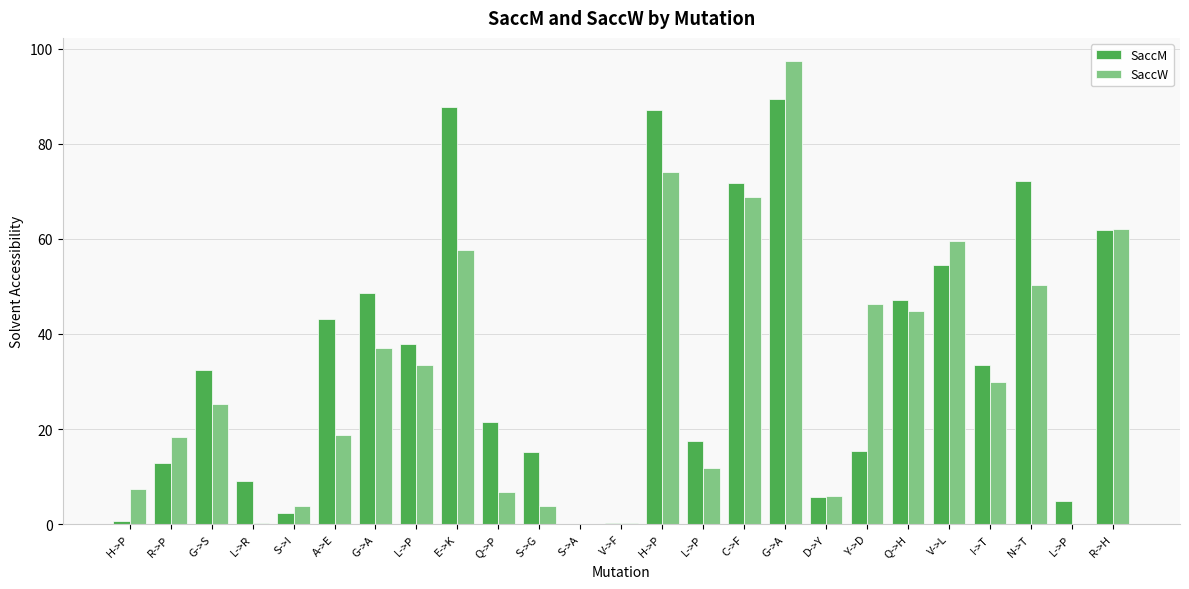

Is it true that SaccM equals 95.3 at V->L?

False